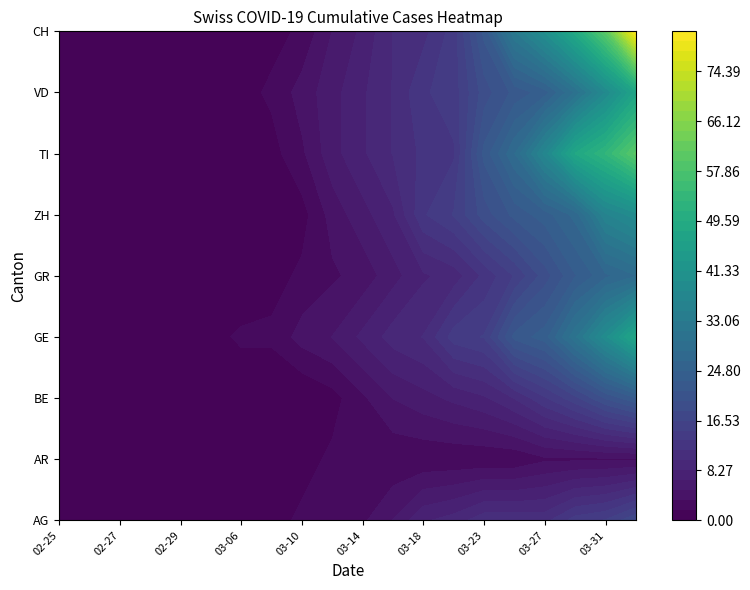

The value of ZH at 03-31 is 7. True or false?

False